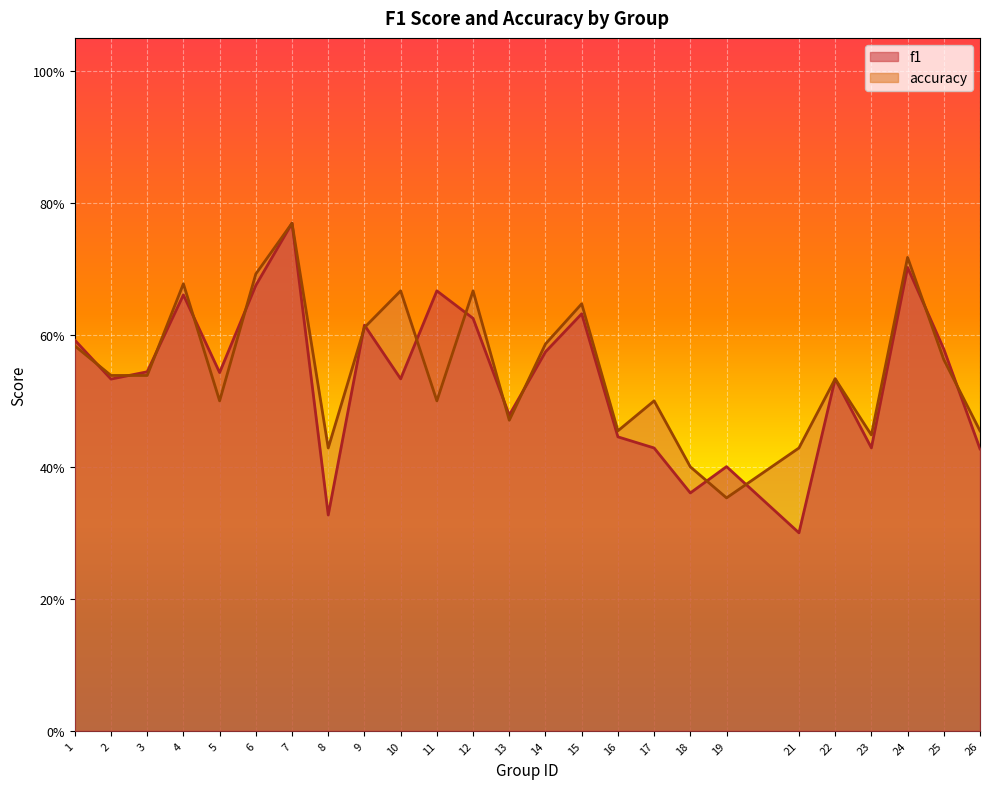

List the series in order of their overall mean, lowest first.

f1, accuracy